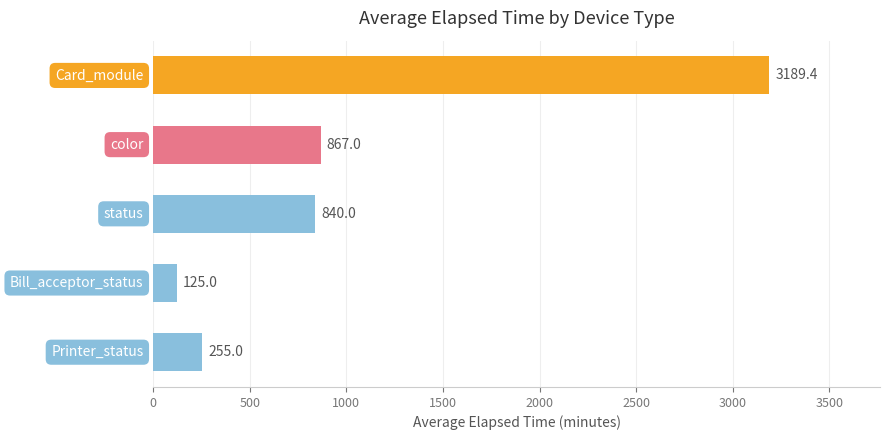

Does the chart contain any negative values?

No